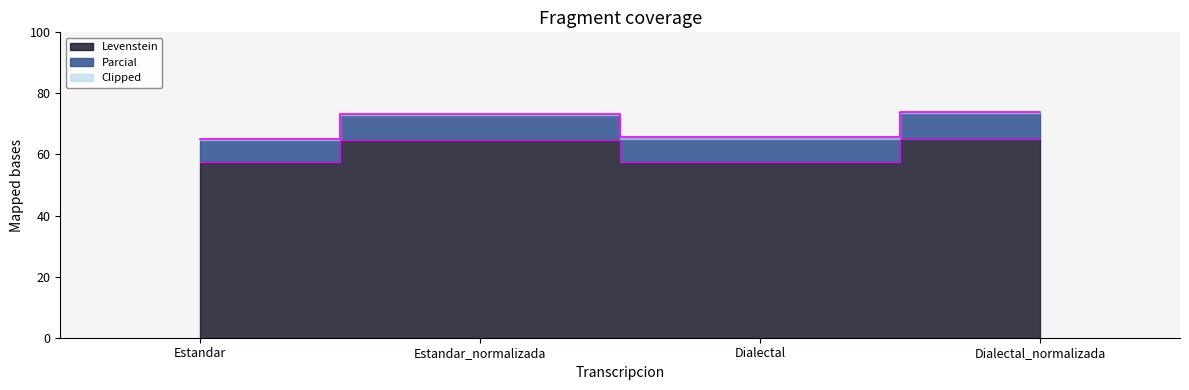

What is the label of the 2nd point from the right?

Dialectal